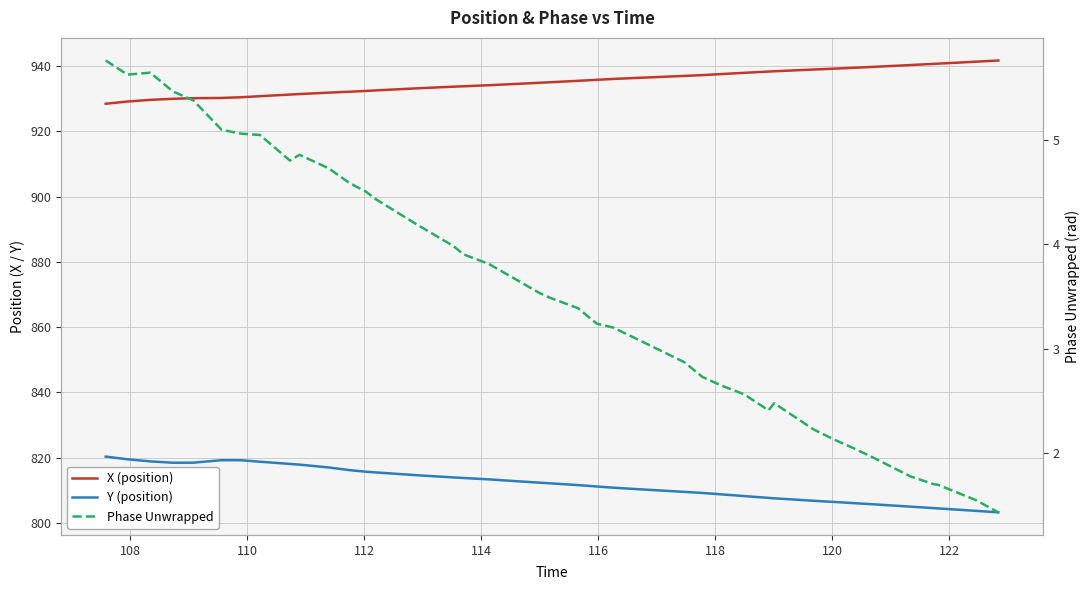

What is the difference between the second highest and second lowest values in the X (position) series?

12.2